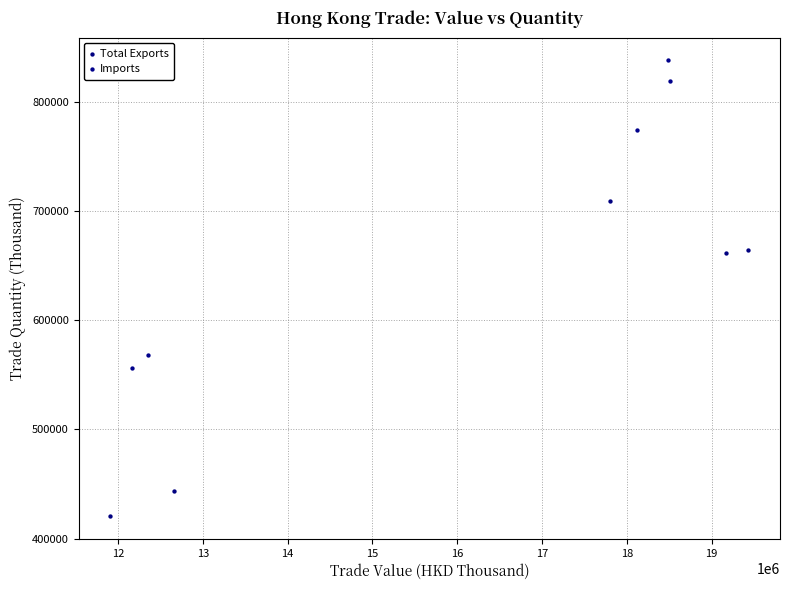

Which series contains the lowest Y value?

Total Exports